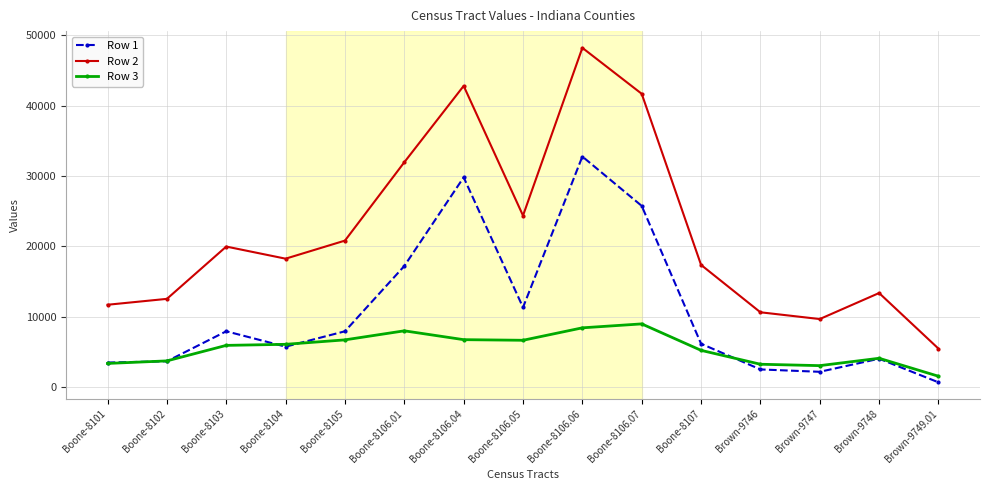

What is the difference between the Row 3 values at Boone-8103 and Brown-9749.01?

4387